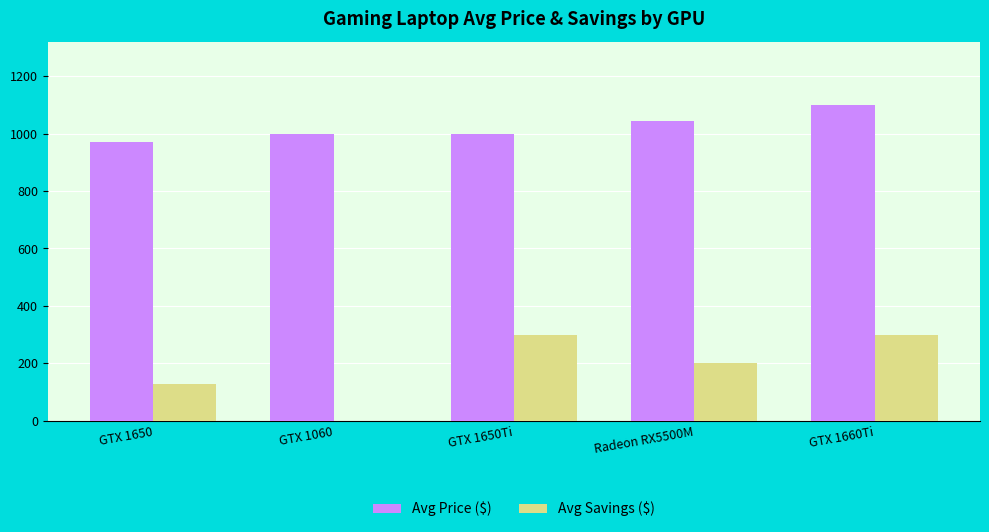

Where is Avg Price ($) nearest to the value 1035?

Radeon RX5500M